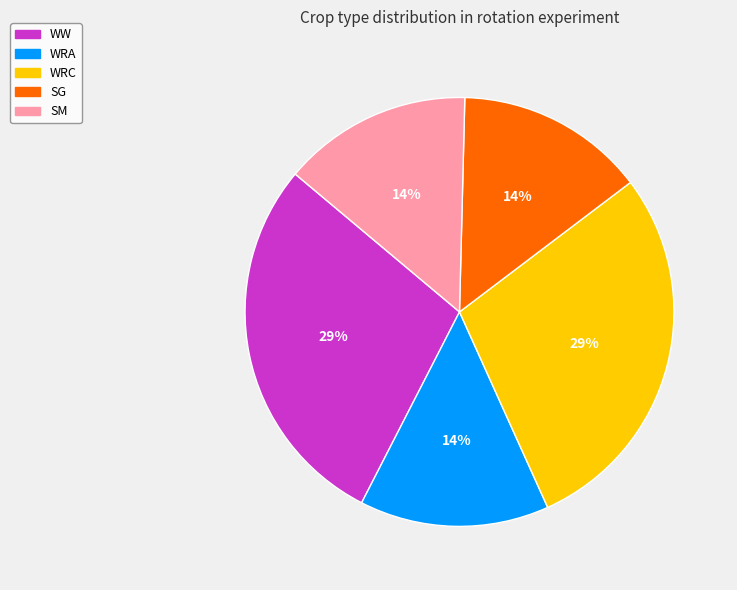

Which has a higher value, SG or WW?

WW